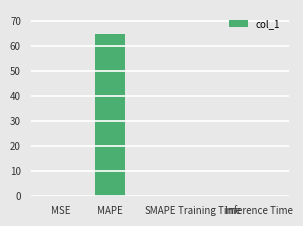

What is the average value?

12.9